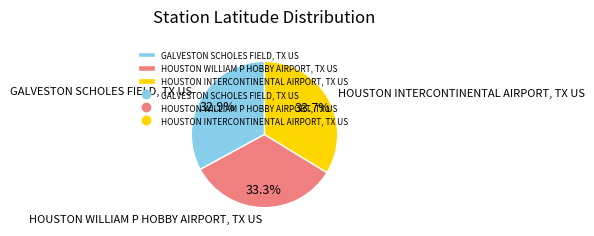

Is there any slice that represents more than half of the pie?

No